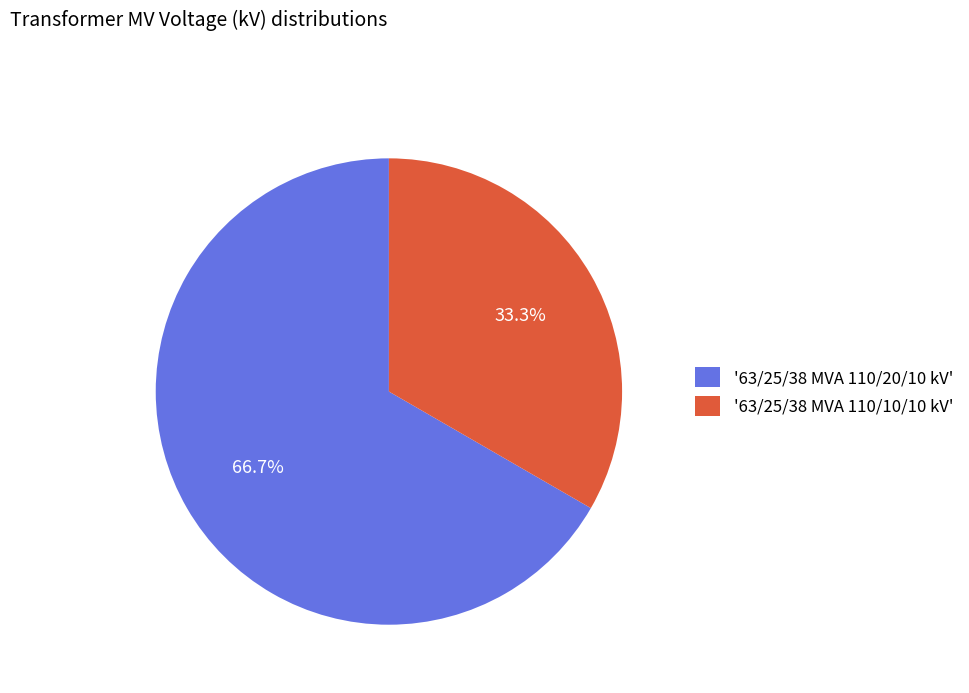

Which category has the smallest portion of the pie?

'63/25/38 MVA 110/10/10 kV'